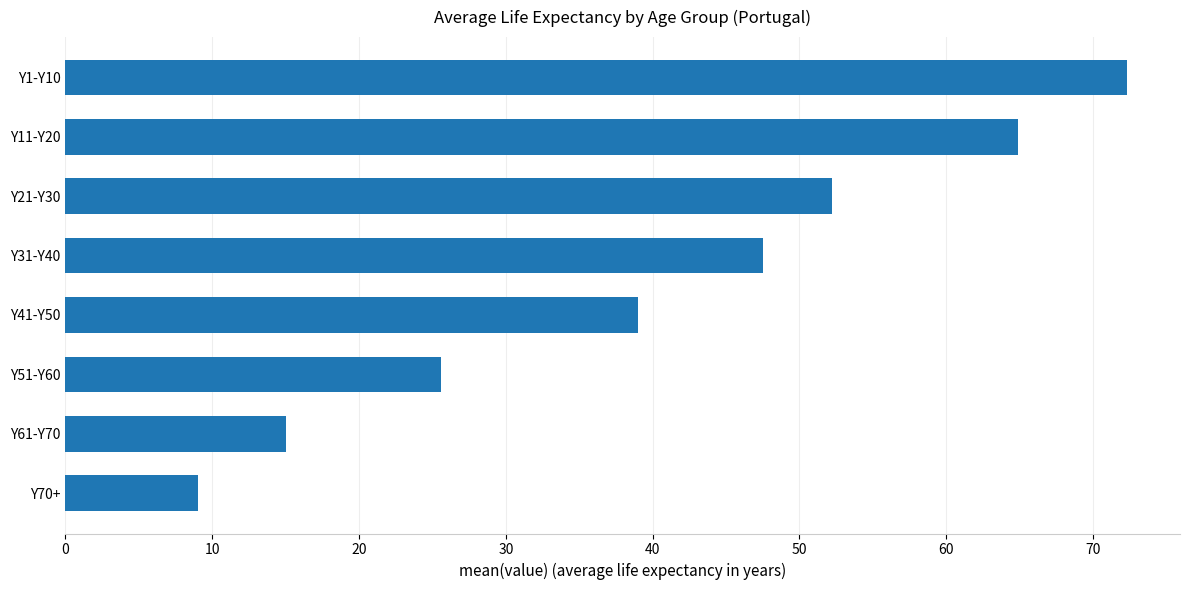

List the labels in order of value, smallest first.

Y70+, Y61-Y70, Y51-Y60, Y41-Y50, Y31-Y40, Y21-Y30, Y11-Y20, Y1-Y10